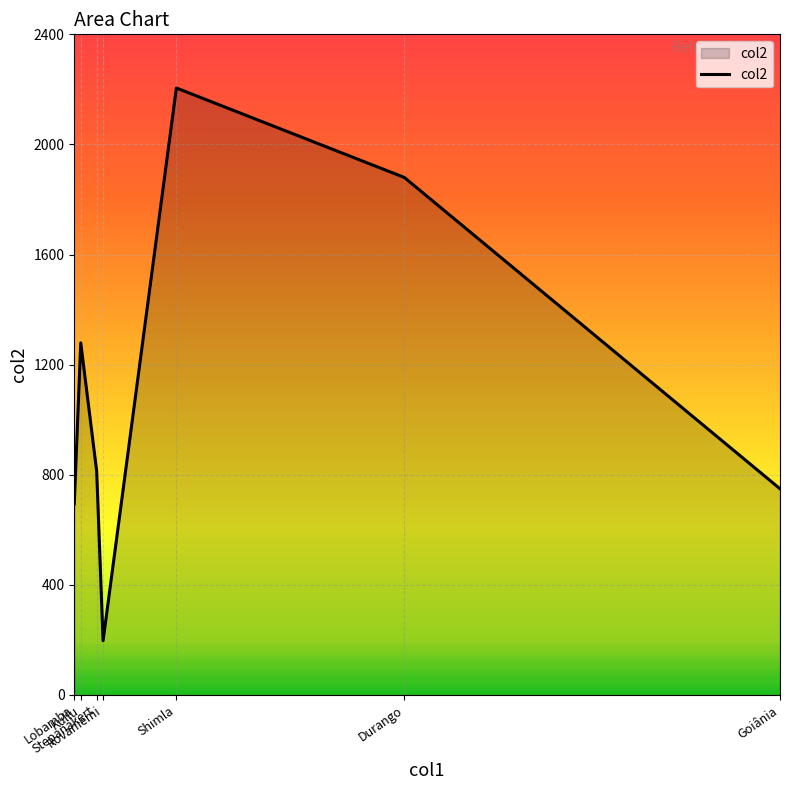

What is the average value?

1117